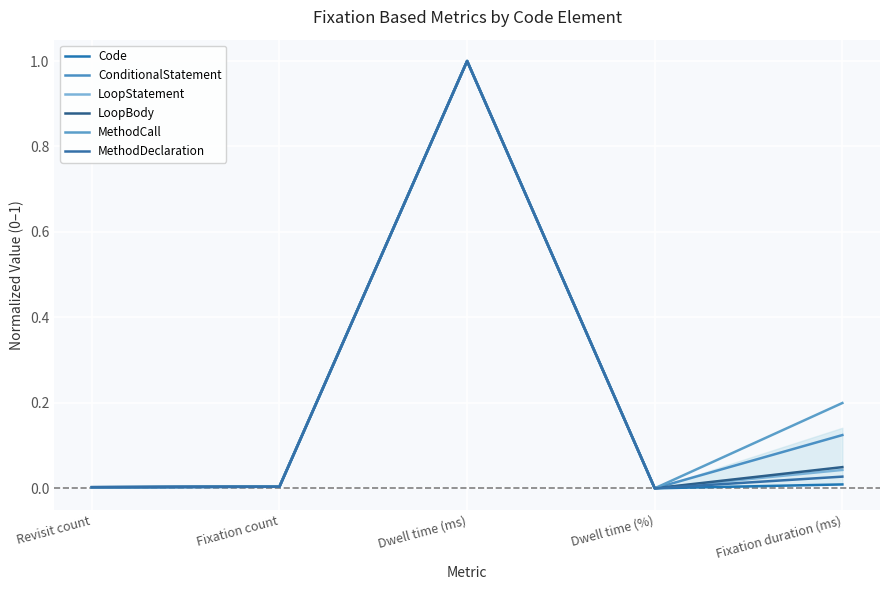

List the series in order of their peak value, highest first.

Code, ConditionalStatement, LoopStatement, LoopBody, MethodCall, MethodDeclaration